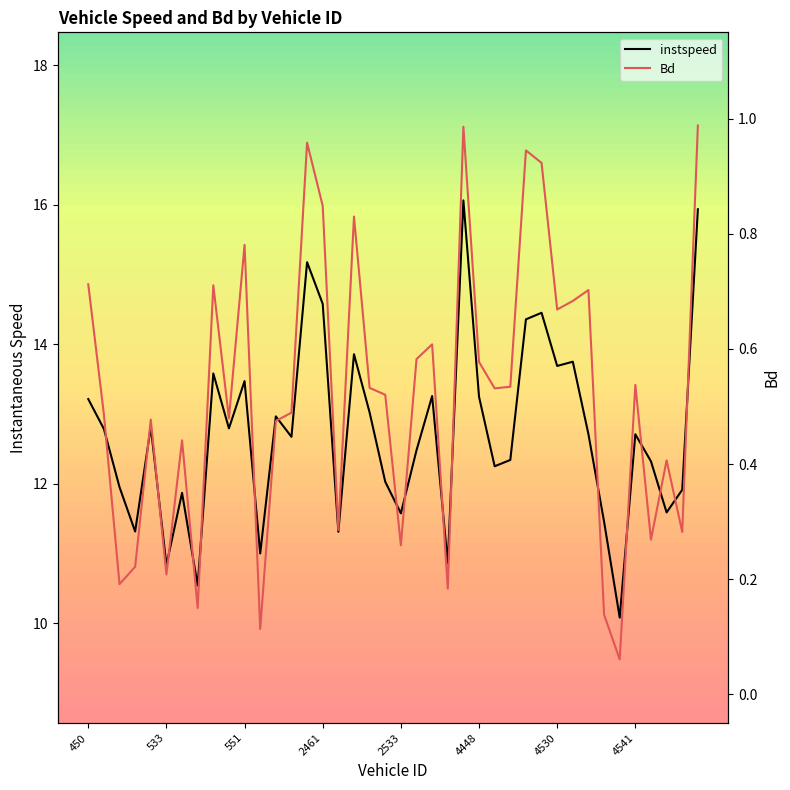

How many lines are shown in the chart?

2